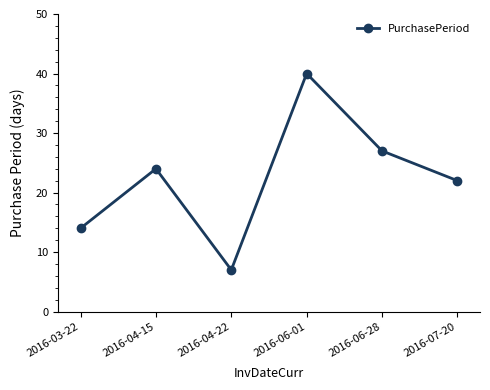

Reading left to right, transcribe all the data shown in this chart.

2016-03-22=14	2016-04-15=24	2016-04-22=7	2016-06-01=40	2016-06-28=27	2016-07-20=22